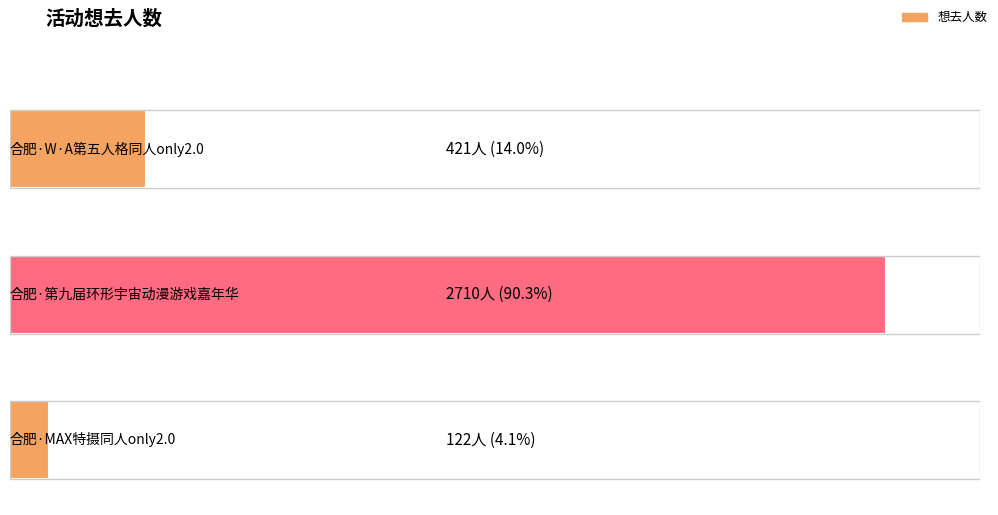

What is the average value?

1084